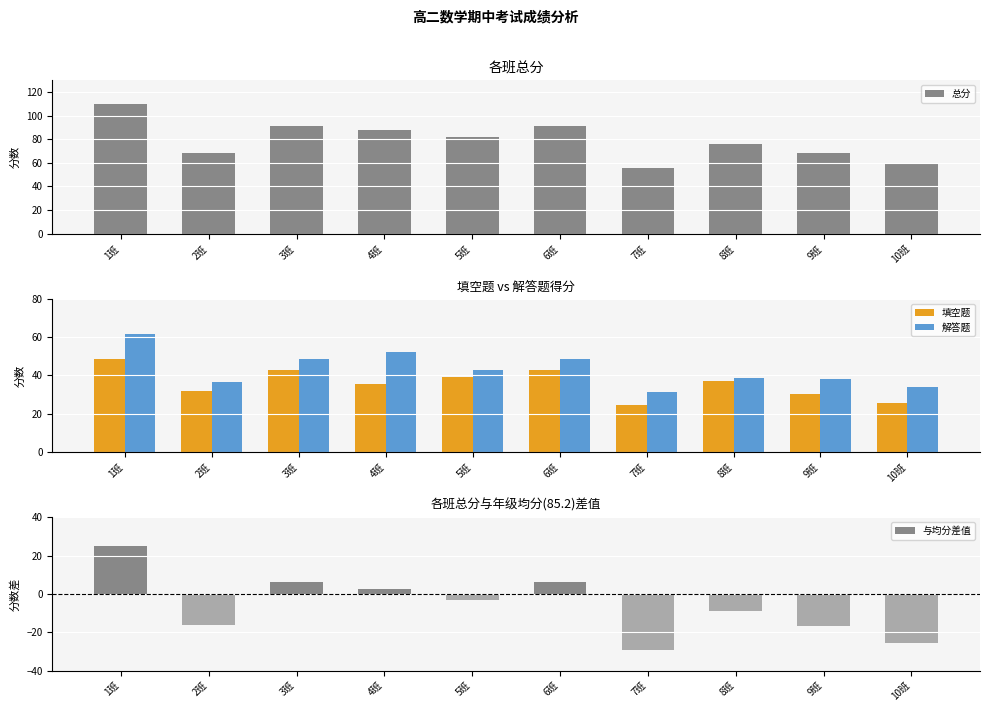

What is the total value across all series at 4班?

177.7